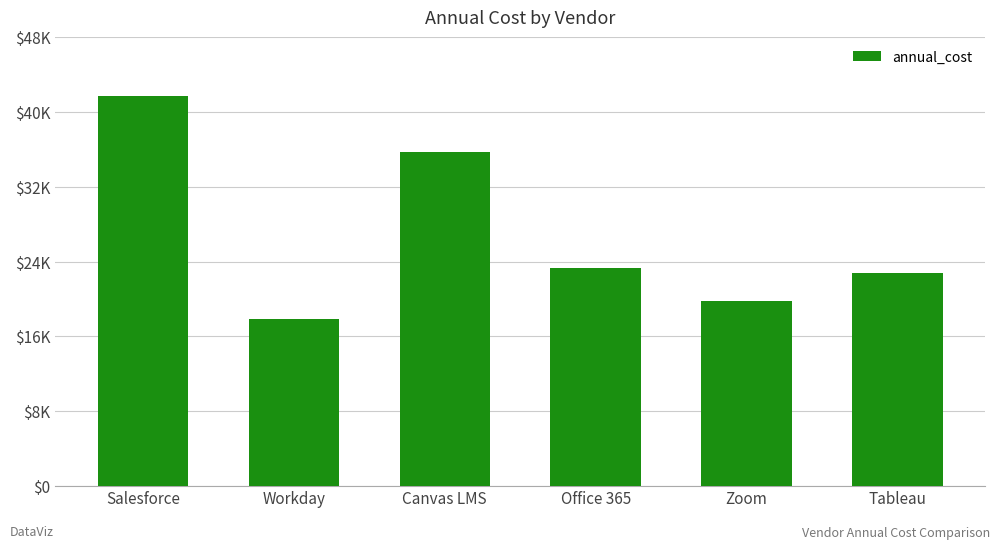

Does the chart contain any negative values?

No